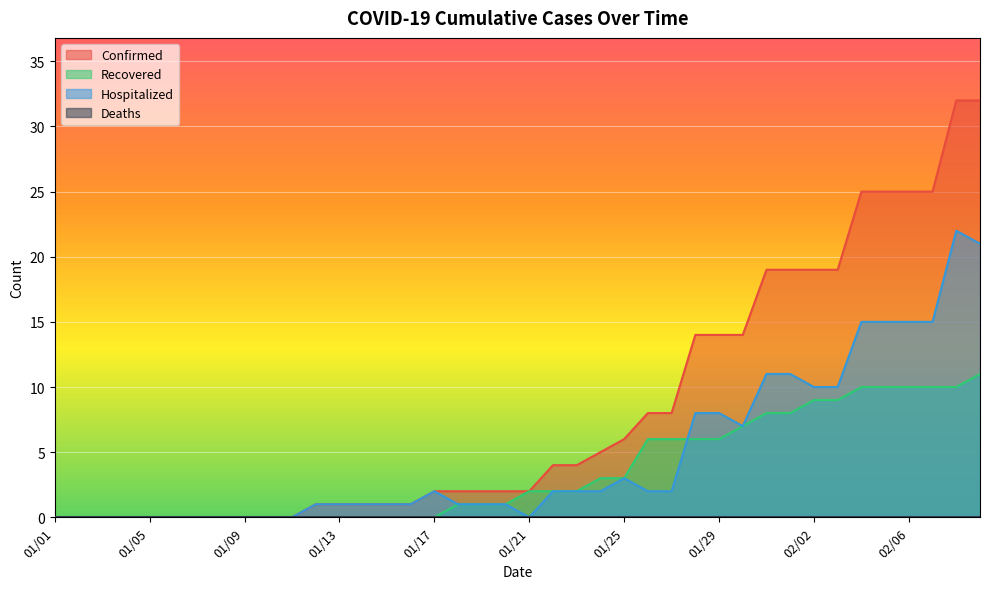

Does the chart display data point markers on the line(s)?

No